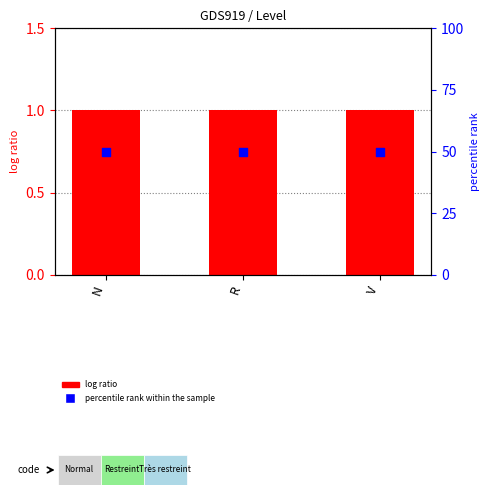

Which series has the largest Y range (max minus min)?

Level